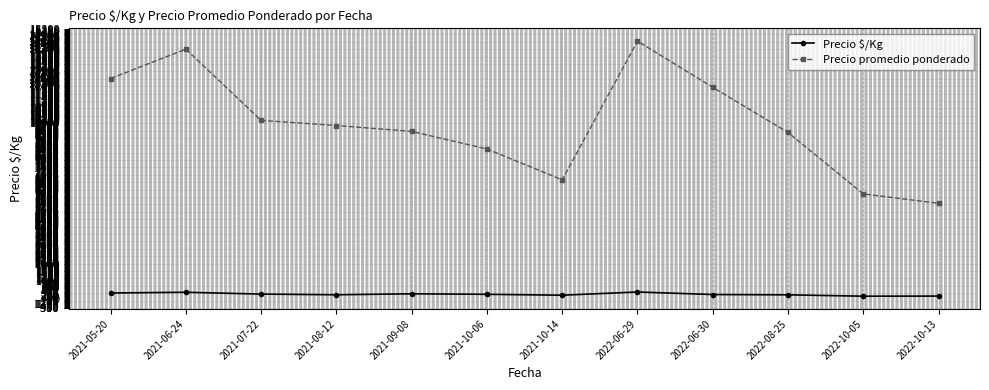

What position from the right is 2022-08-25?

3